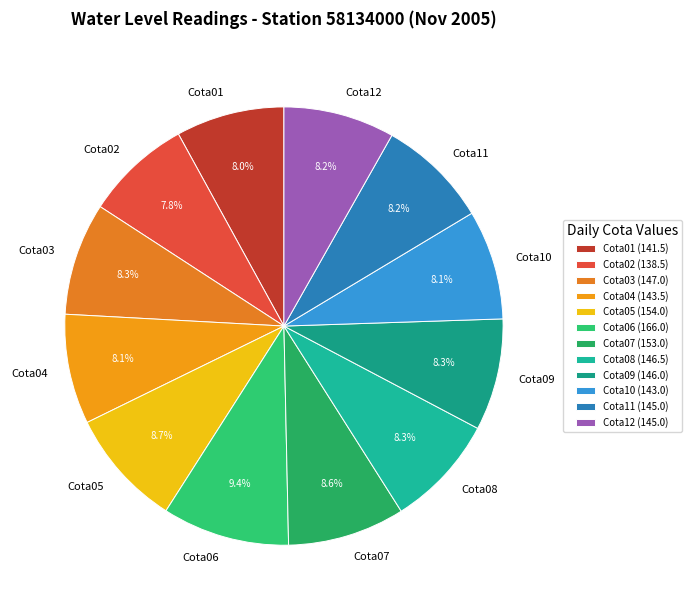

Which category has the biggest portion of the pie?

Cota06